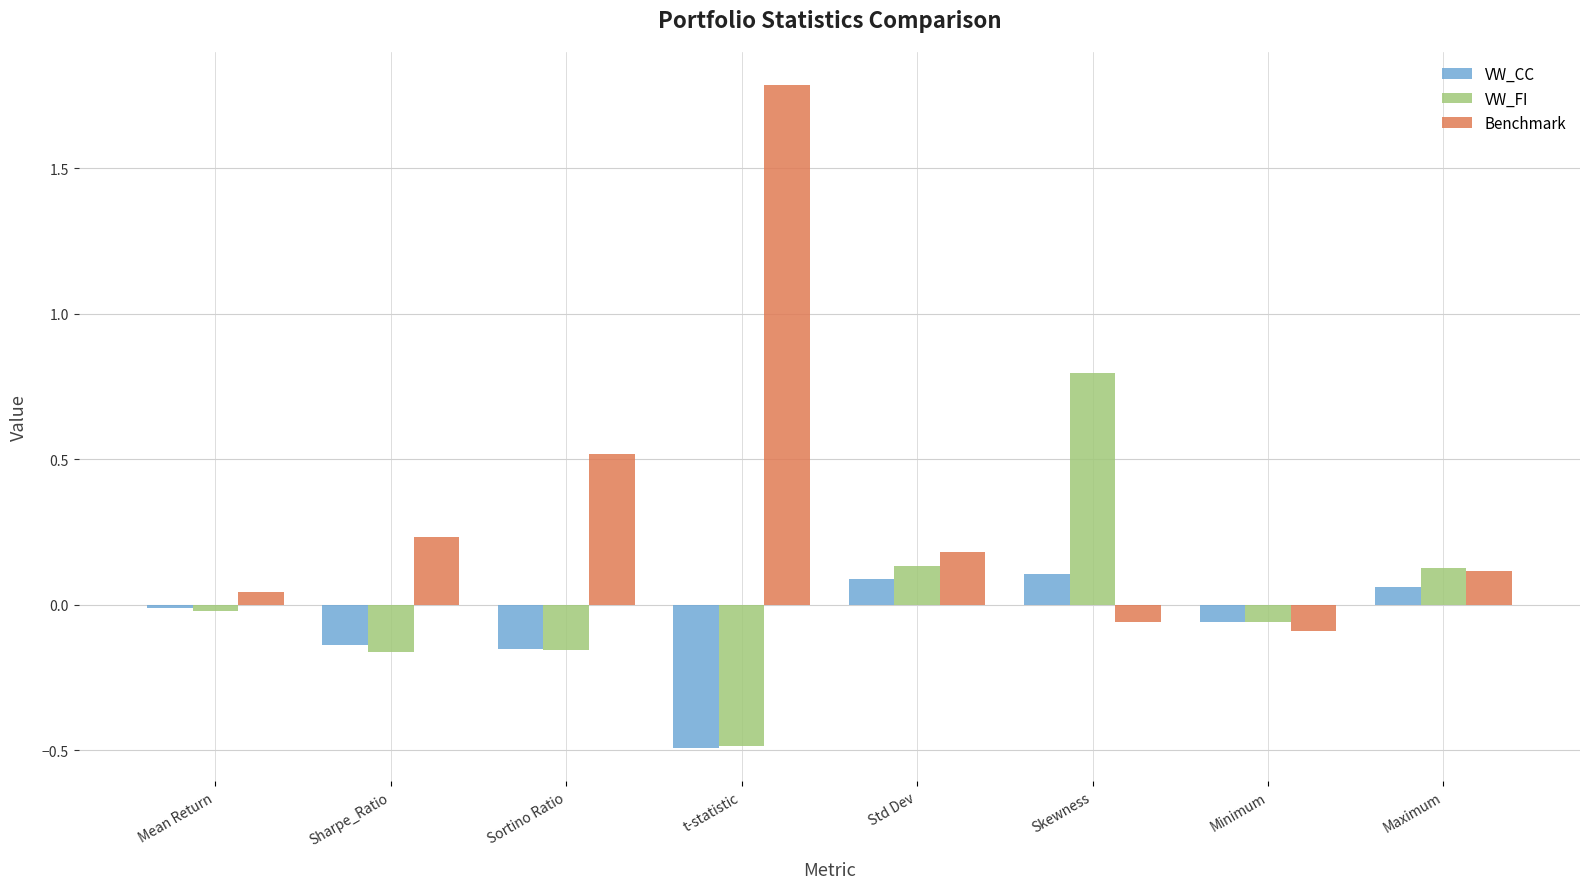

What is the spread (max minus min) of values at Sharpe_Ratio?

0.4